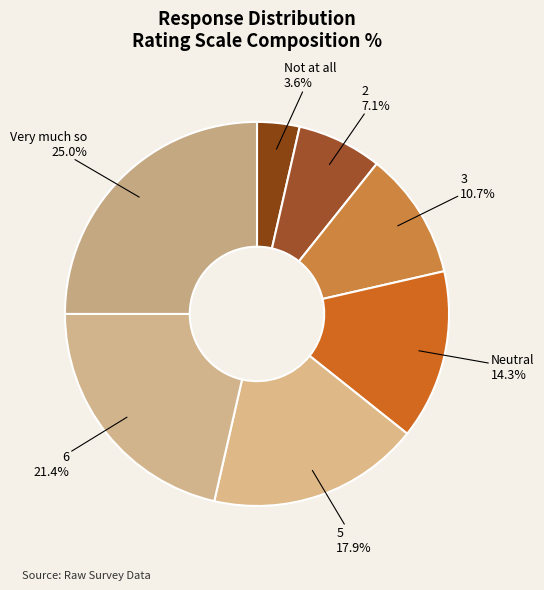

To the nearest percent, what is the average slice percentage?

14%